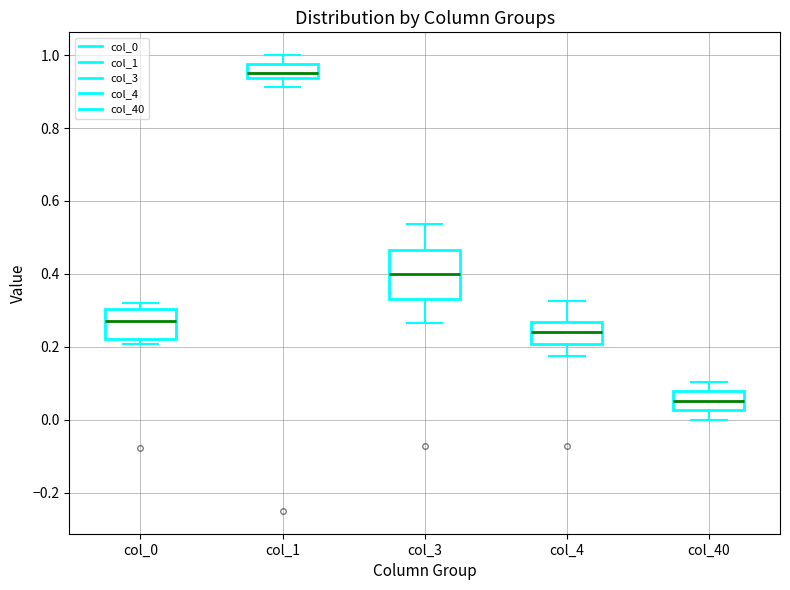

Where does the upper whisker of the box for col_40 end on the y-axis? The values are not printed on the chart, so give them approximately, as read against the axis.

0.10